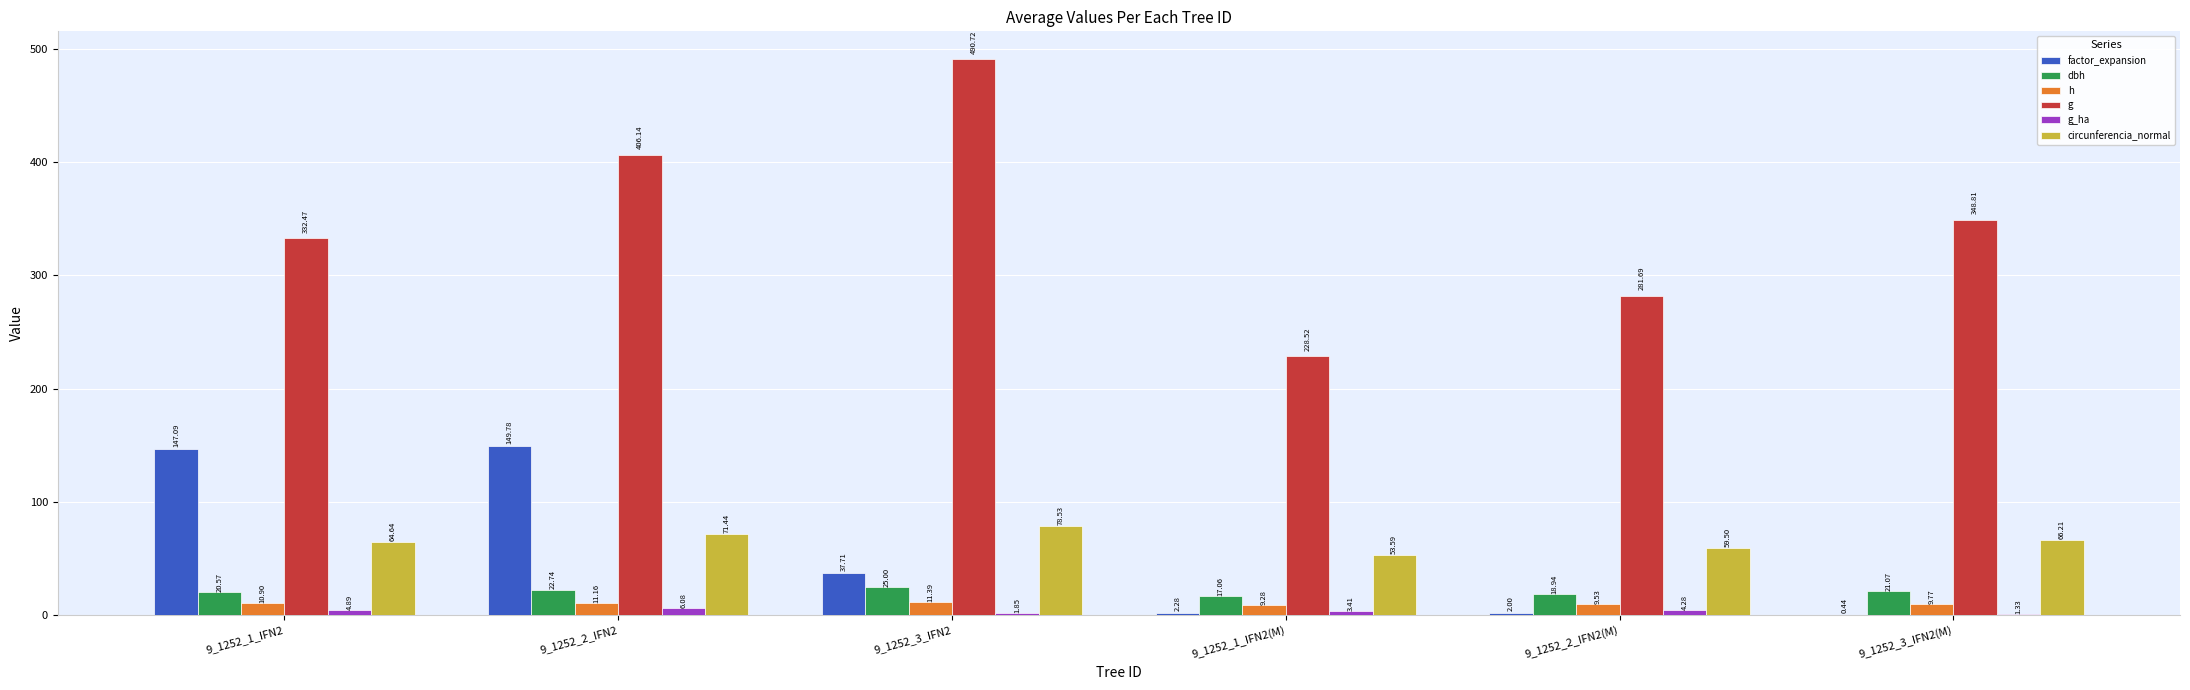

Between 9_1252_3_IFN2 and 9_1252_2_IFN2(M), which series saw the biggest shift?

g